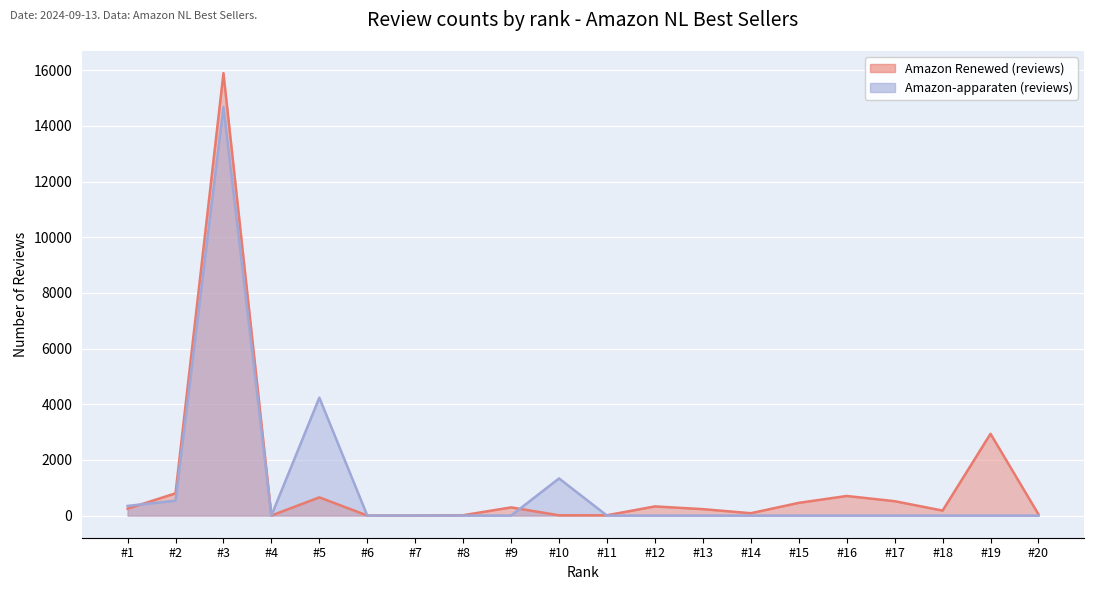

True or false: Amazon Renewed (reviews) has a value of 19 at #10.

False